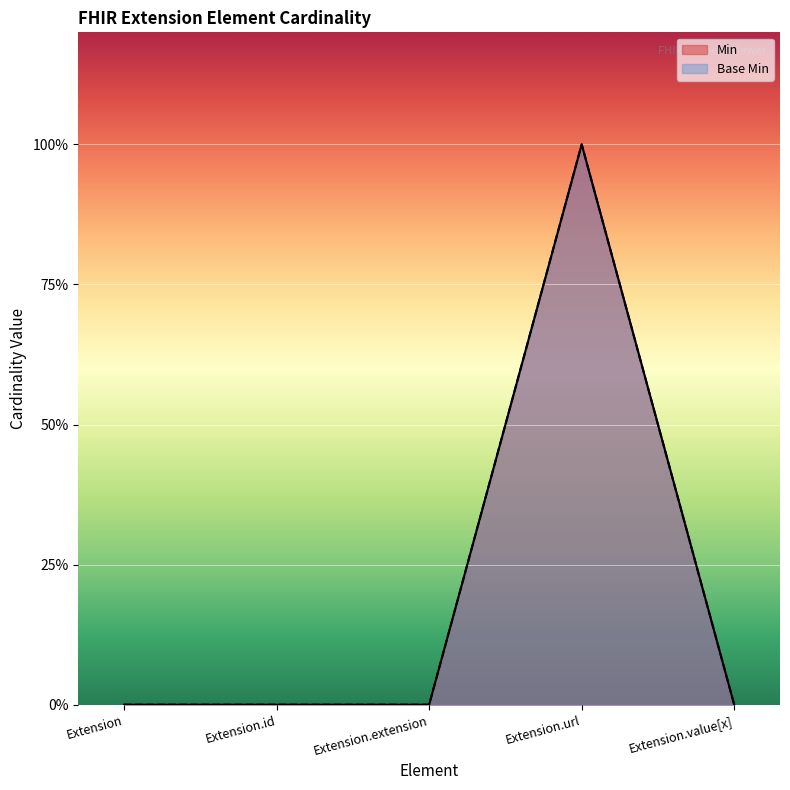

Between Extension.extension and Extension.url, which series saw the biggest shift?

Min